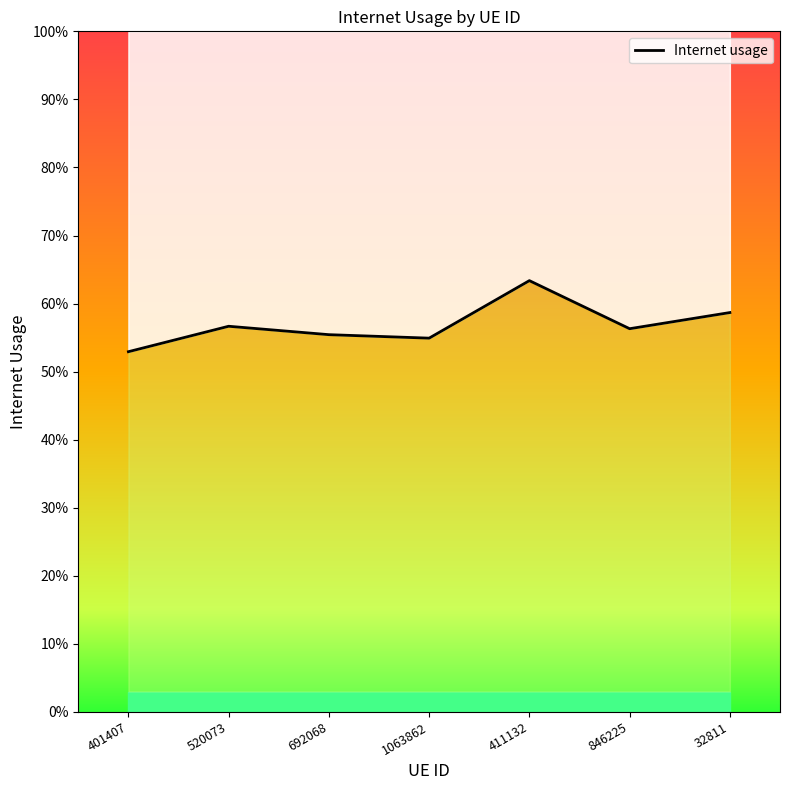

What is the smallest value displayed?

0.5